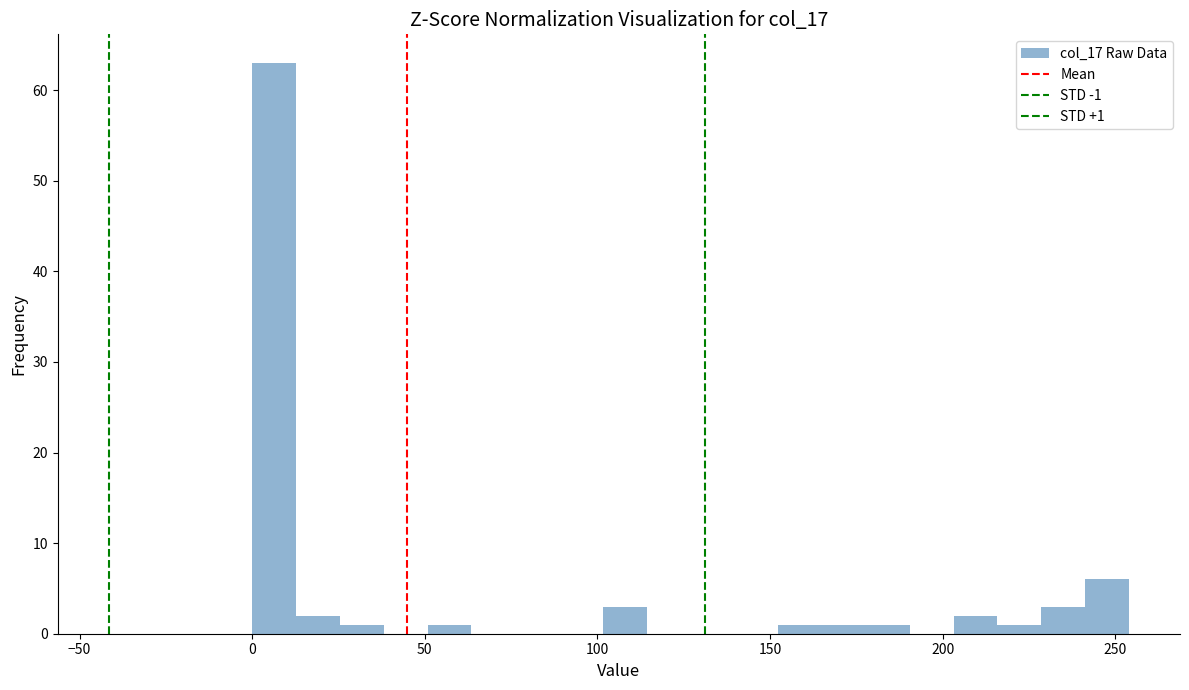

Around what value on the x-axis is the tallest bar? Give the approximate position of its centre, as read against the axis.

5